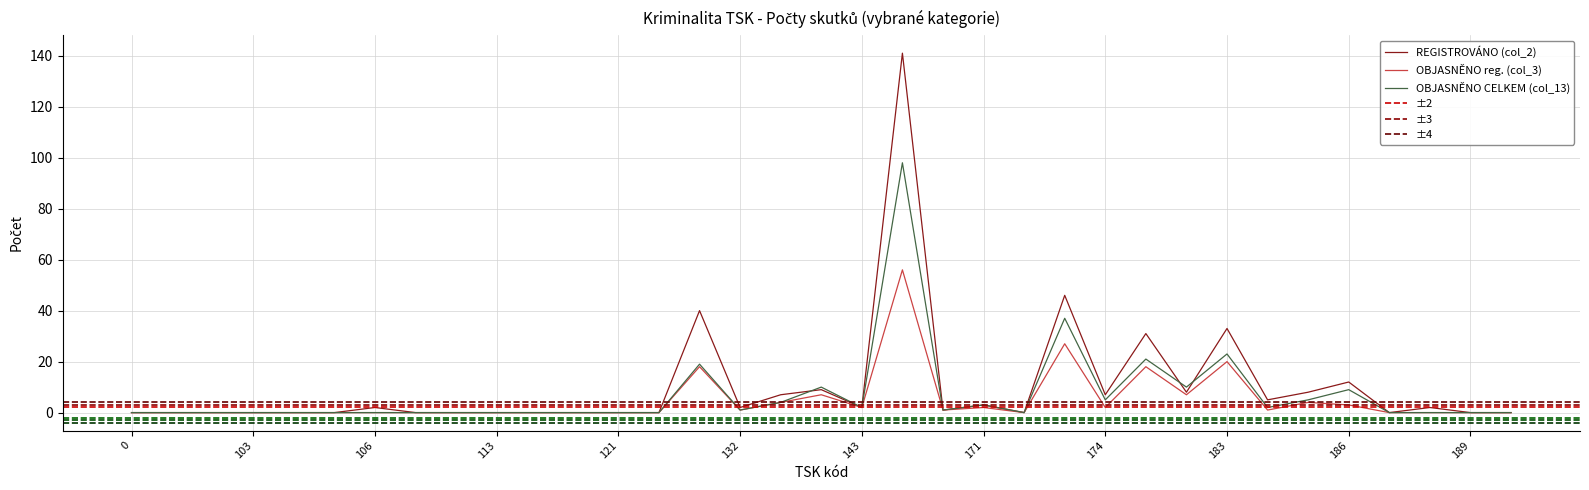

Reading right to left, list all the values displayed in this chart.

REGISTROVÁNO (col_2): 190=0	189=0	188=2	187=0	186=12	185=8	184=5	183=33	182=8	181=31	174=7	173=46	172=0	171=3	161=1	151=141	143=2	142=9	141=7	132=2	131=40	122=0	121=0	116=0	115=0	113=0	112=0	111=0	106=2	105=0	104=0	103=0	102=0	101=0	0=0
OBJASNĚNO reg. (col_3): 190=0	189=0	188=0	187=0	186=3	185=4	184=1	183=20	182=7	181=18	174=2	173=27	172=0	171=2	161=1	151=56	143=2	142=7	141=4	132=1	131=18	122=0	121=0	116=0	115=0	113=0	112=0	111=0	106=0	105=0	104=0	103=0	102=0	101=0	0=0
OBJASNĚNO CELKEM (col_13): 190=0	189=0	188=0	187=0	186=9	185=5	184=2	183=23	182=10	181=21	174=5	173=37	172=0	171=3	161=1	151=98	143=2	142=10	141=4	132=1	131=19	122=0	121=0	116=0	115=0	113=0	112=0	111=0	106=0	105=0	104=0	103=0	102=0	101=0	0=0